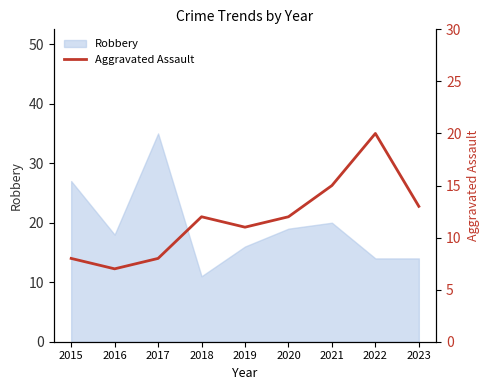

Is it true that the value at 2018 is 12?

True